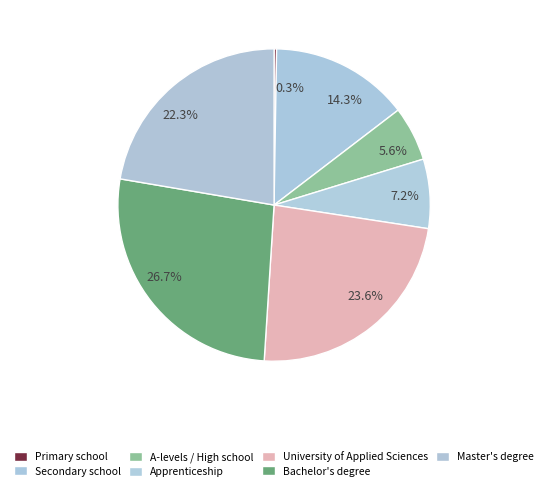

How many segments does this pie chart have?

7